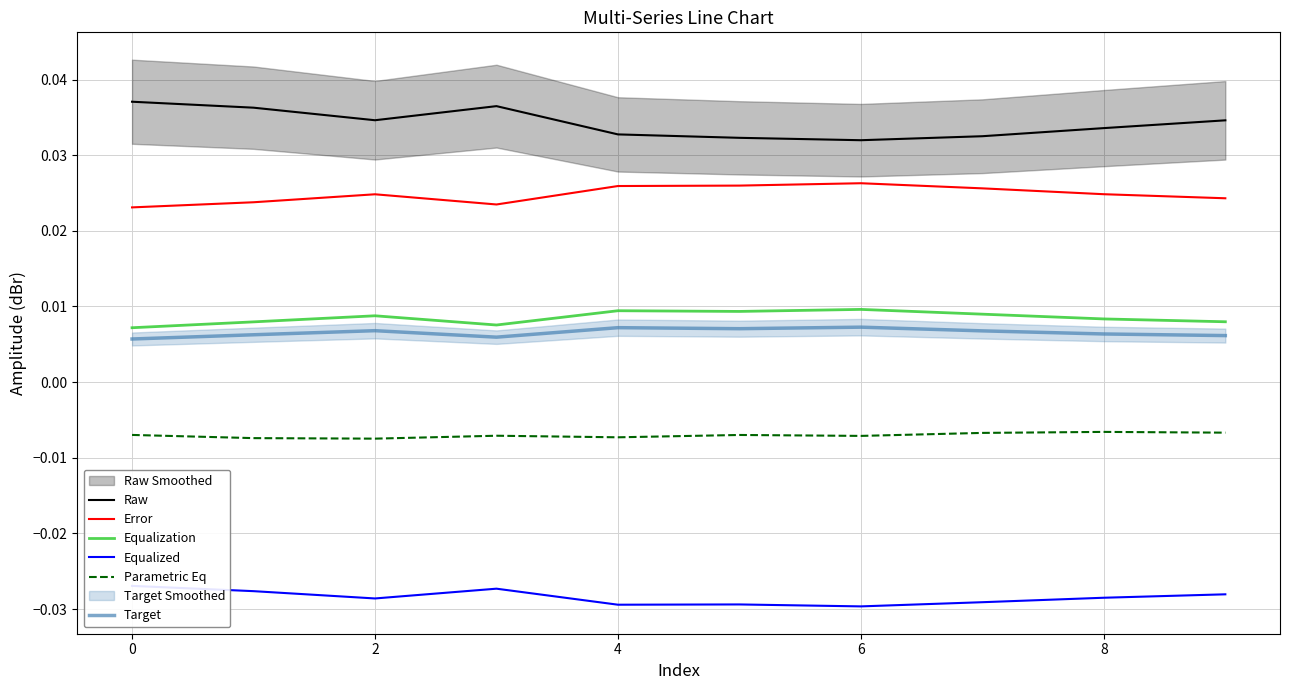

Does the chart have visible grid lines?

Yes